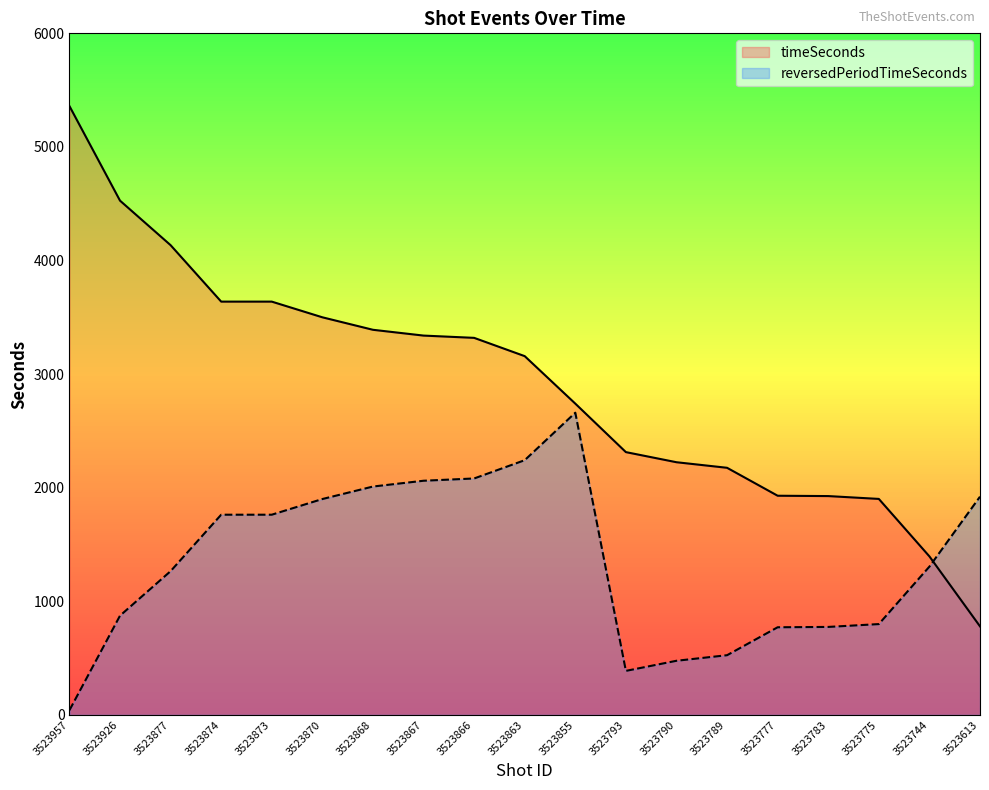

Where do timeSeconds and reversedPeriodTimeSeconds first cross each other?

3523744 and 3523613